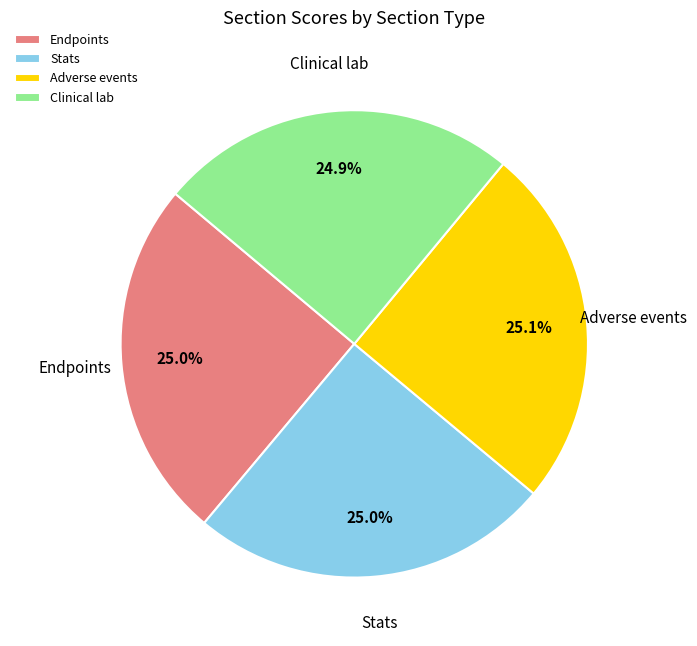

What percentage is NOT represented by Endpoints?

75.0%